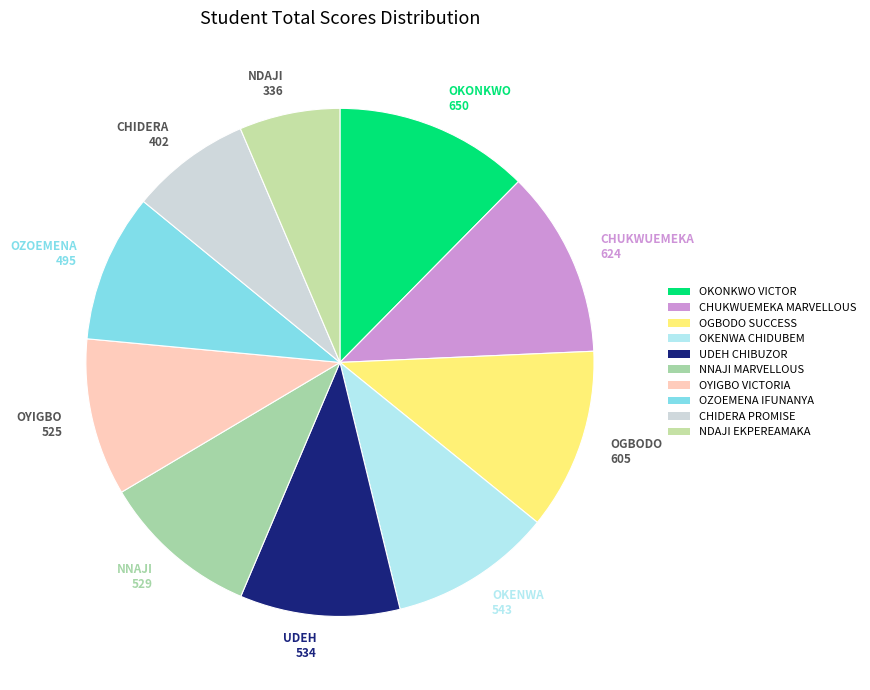

The NNAJI MARVELLOUS slice represents 2% of the pie. True or false?

False